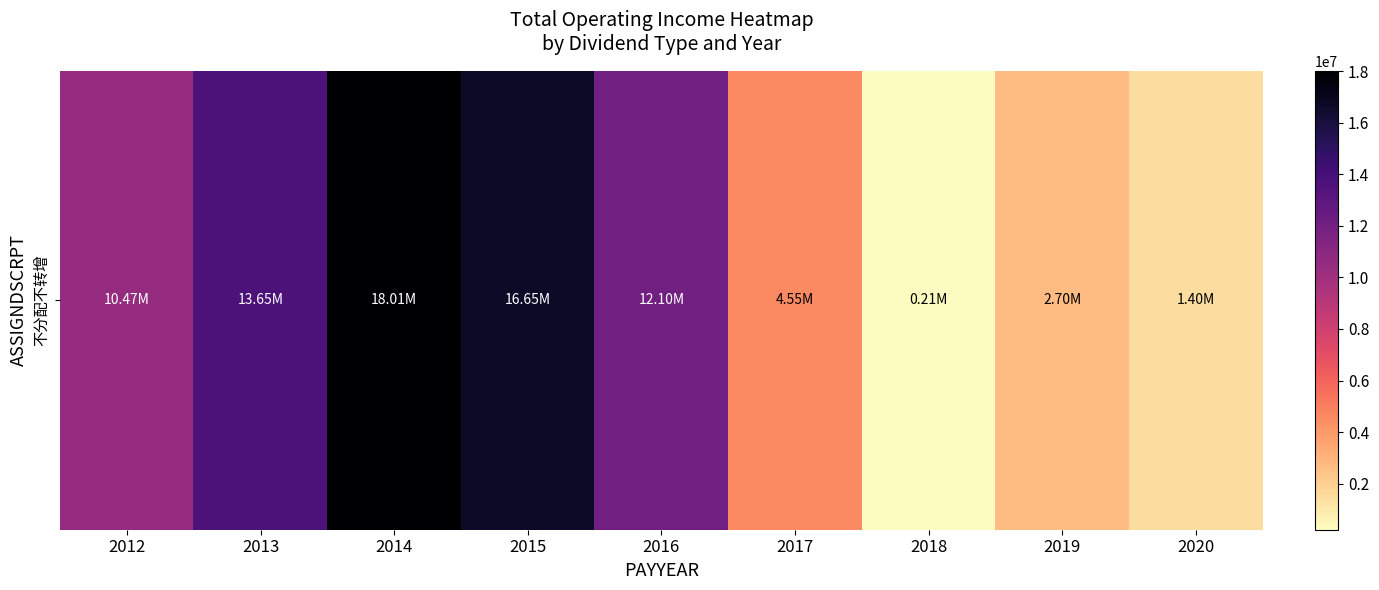

The value at 2019 is 4526445.4. True or false?

False